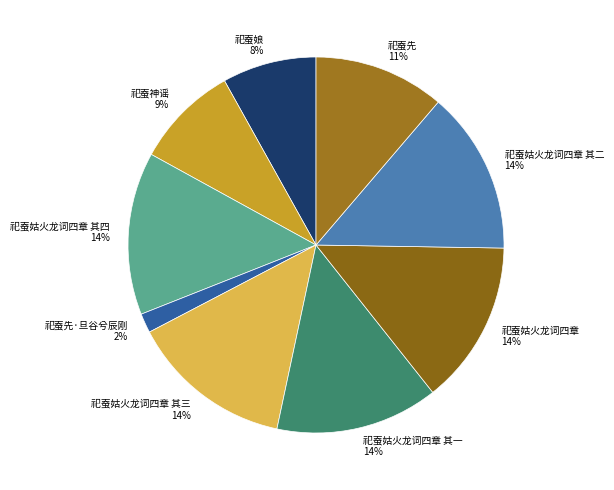

Is 祀蚕先·旦谷兮辰刚 the majority of the pie?

No